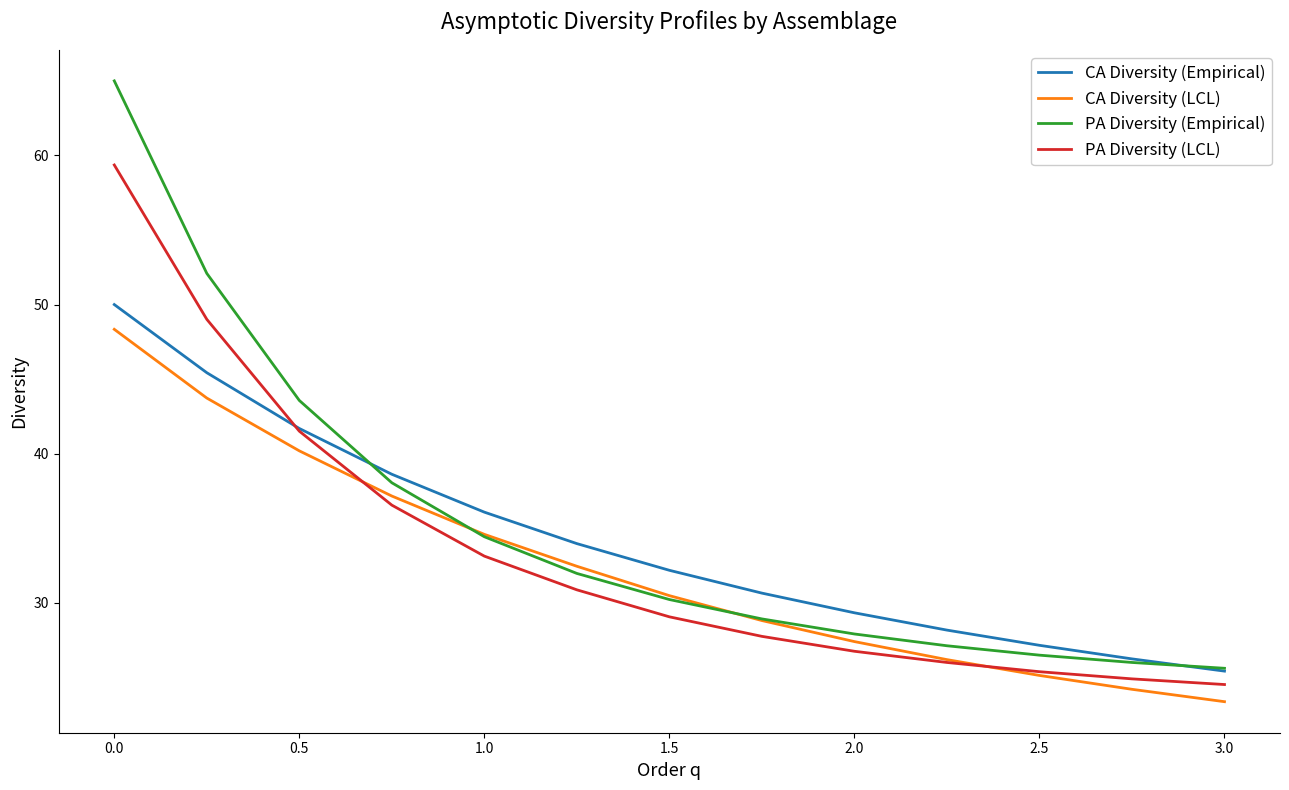

True or false: PA Diversity (Empirical) and PA Diversity (LCL) cross at least once.

False